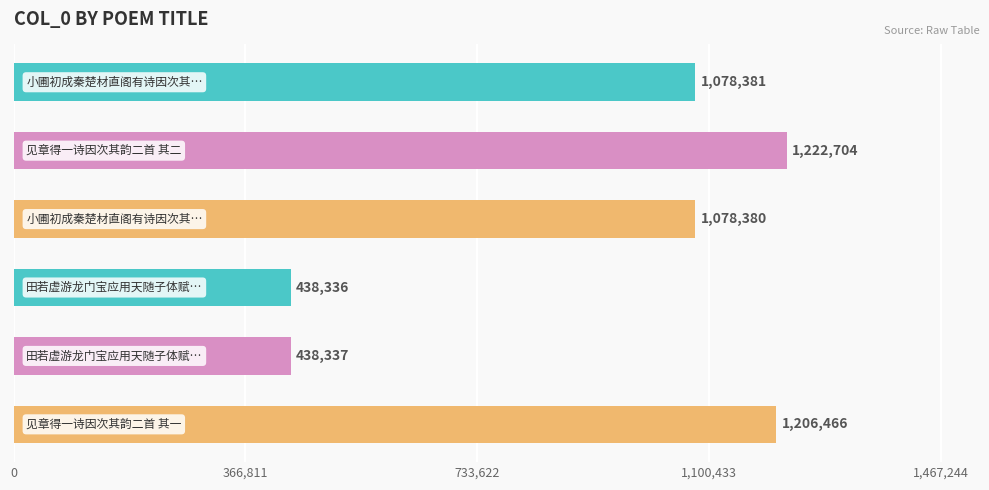

What is the value of the 2nd bar from the top?

1222704